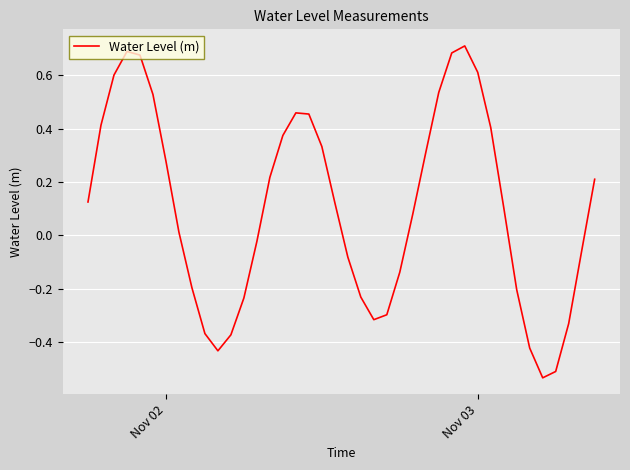

What is the difference between the maximum and minimum values?

1.2